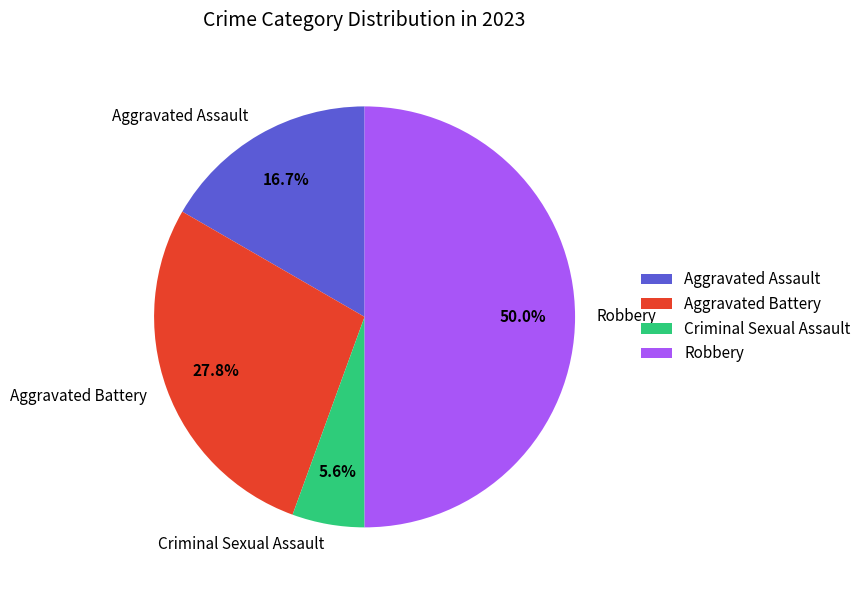

What percentage is the Aggravated Assault slice, to the nearest percent?

17%